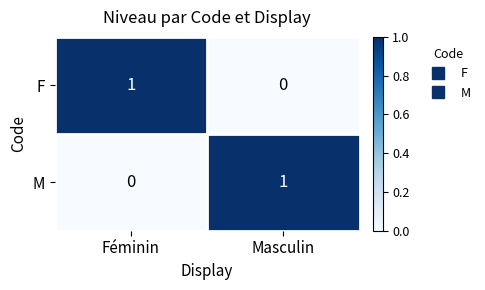

Count the number of data series in this chart.

2